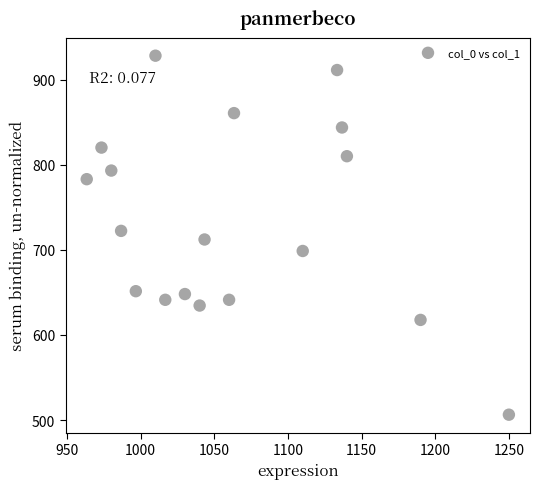

What is the range of Y values (max minus min)?

421.9